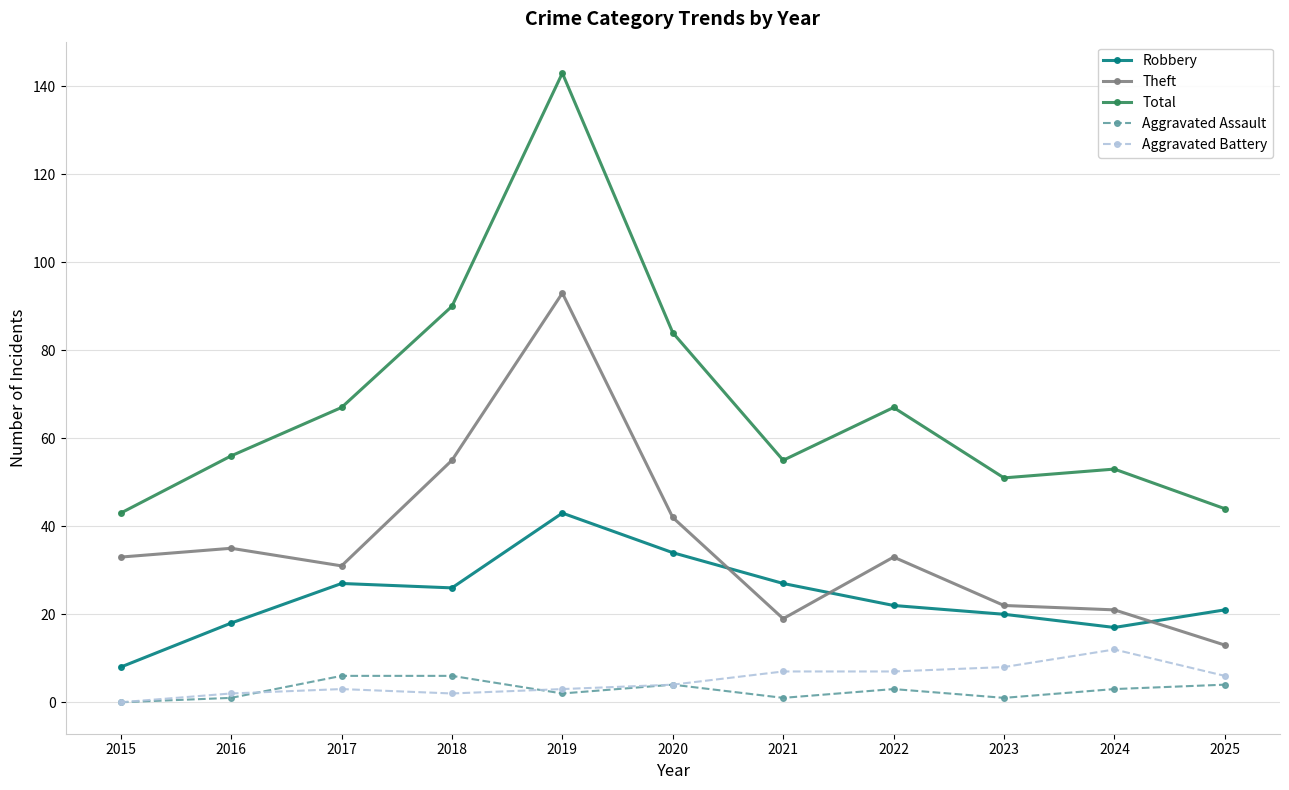

How many data points does each series have?

11